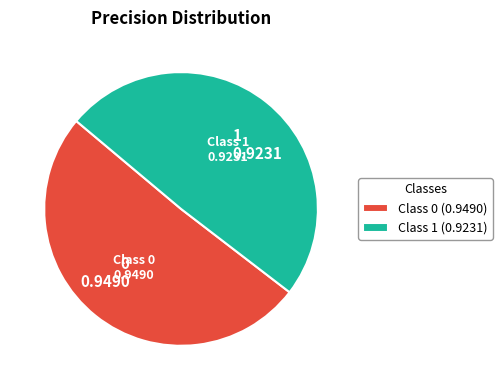

Which category has the smallest portion of the pie?

1